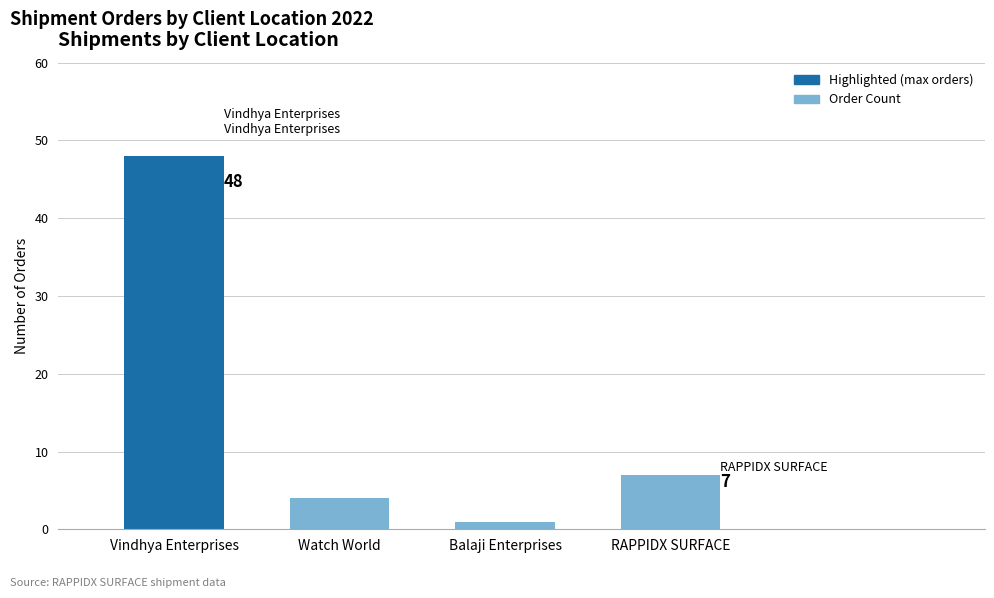

What is the sum of all values?

60